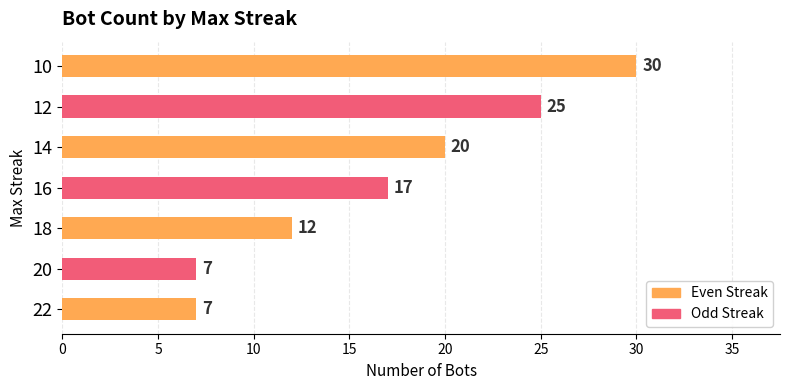

Read the value at 20, to the nearest 10.

10